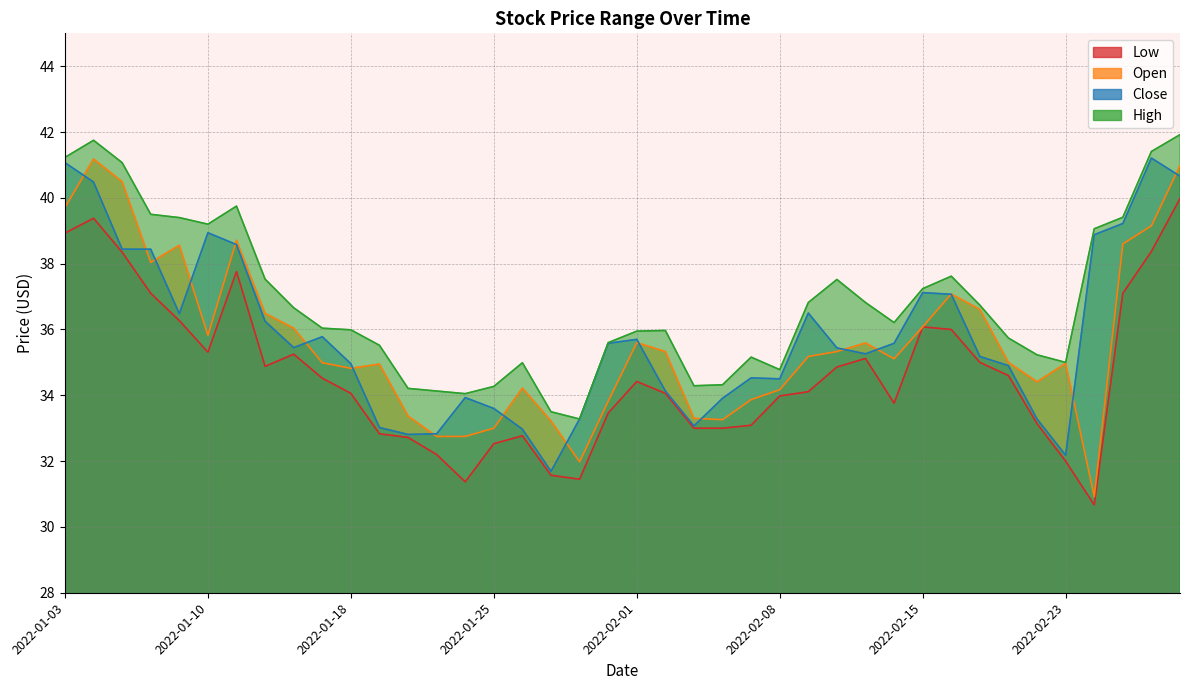

What is the difference between the maximum and minimum values in the Open series?

10.3